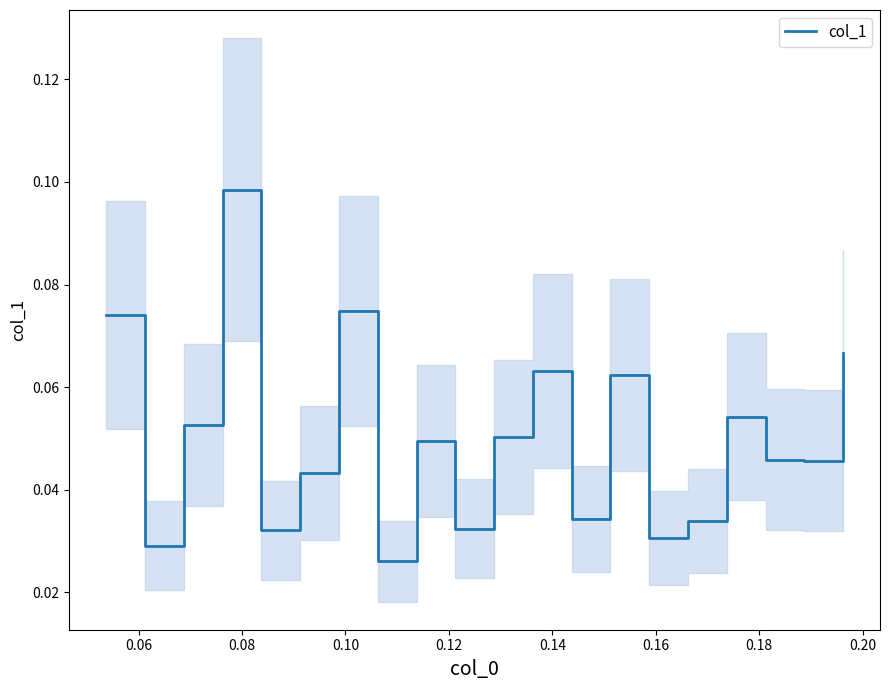

How many points are higher than both their immediate neighbors (excluding endpoints)?

6